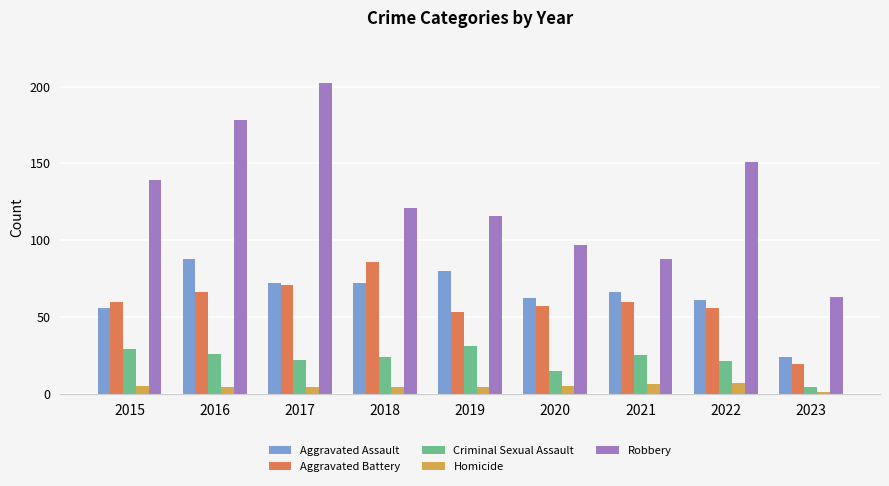

Reading left to right, list all the values displayed in this chart.

Aggravated Assault: 56	88	72	72	80	62	66	61	24
Aggravated Battery: 60	66	71	86	53	57	60	56	19
Criminal Sexual Assault: 29	26	22	24	31	15	25	21	4
Homicide: 5	4	4	4	4	5	6	7	1
Robbery: 139	178	202	121	116	97	88	151	63